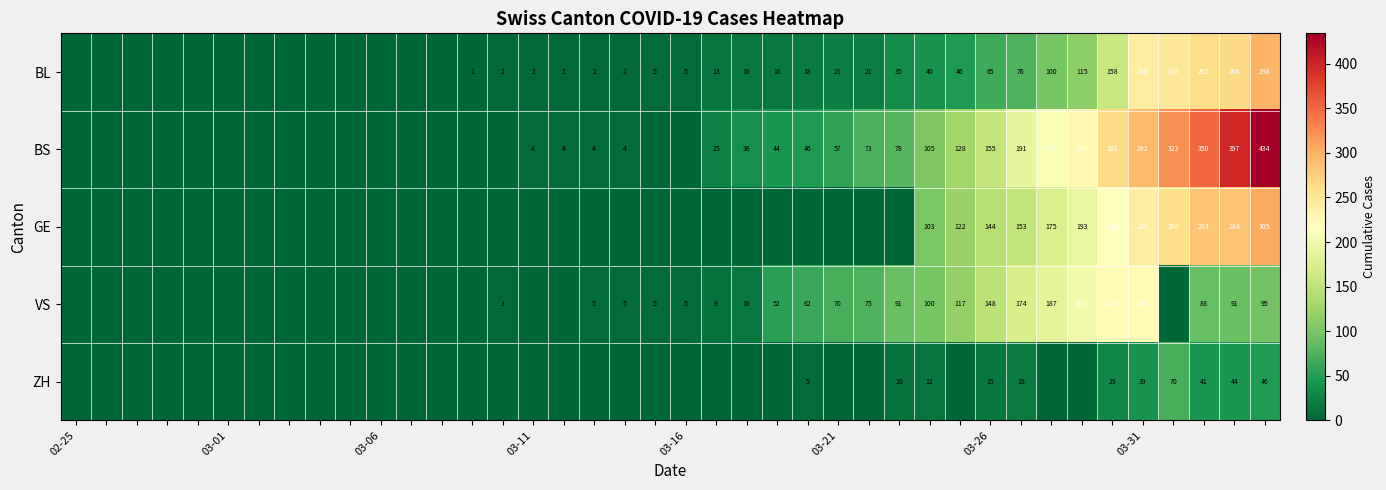

What is the total value across all series at 03-26?

527